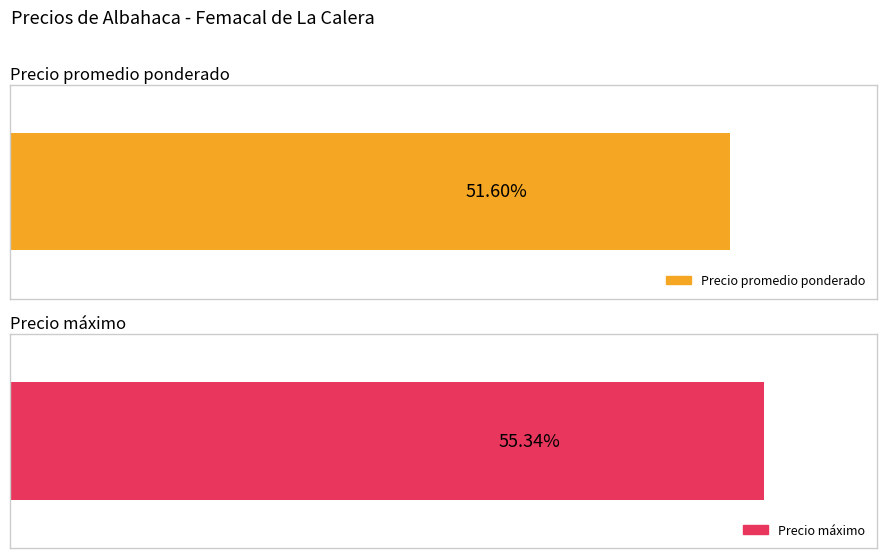

Which series has the widest spread of values?

Precio máximo